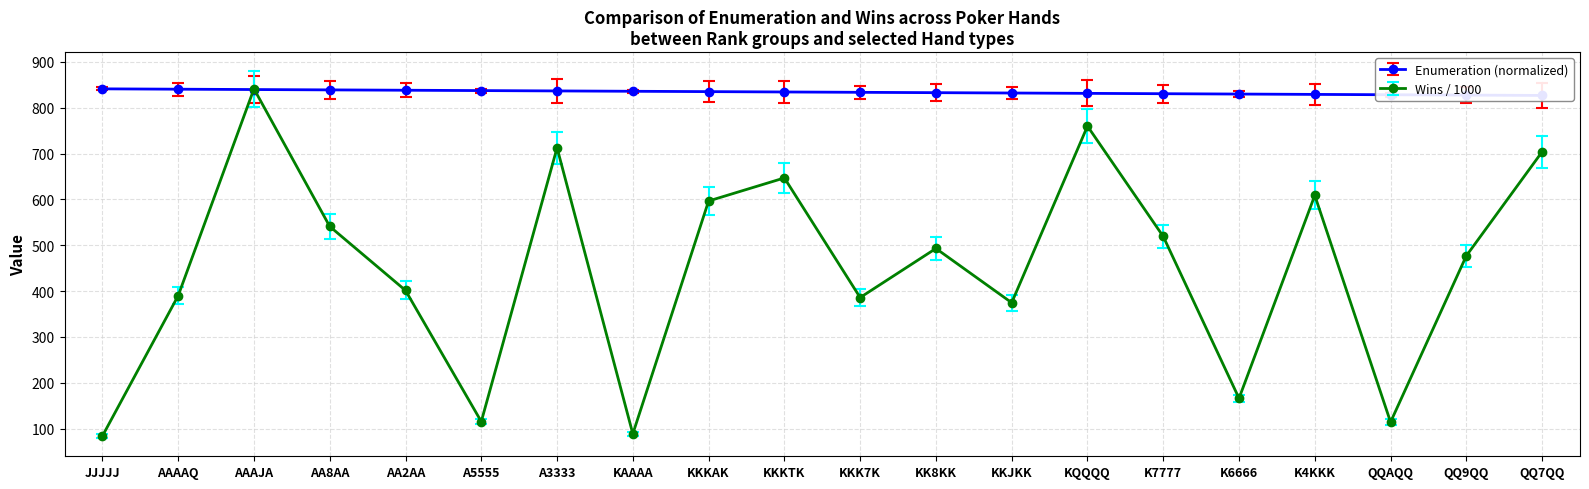

How many values in the Wins_scaled series exceed 492?

10